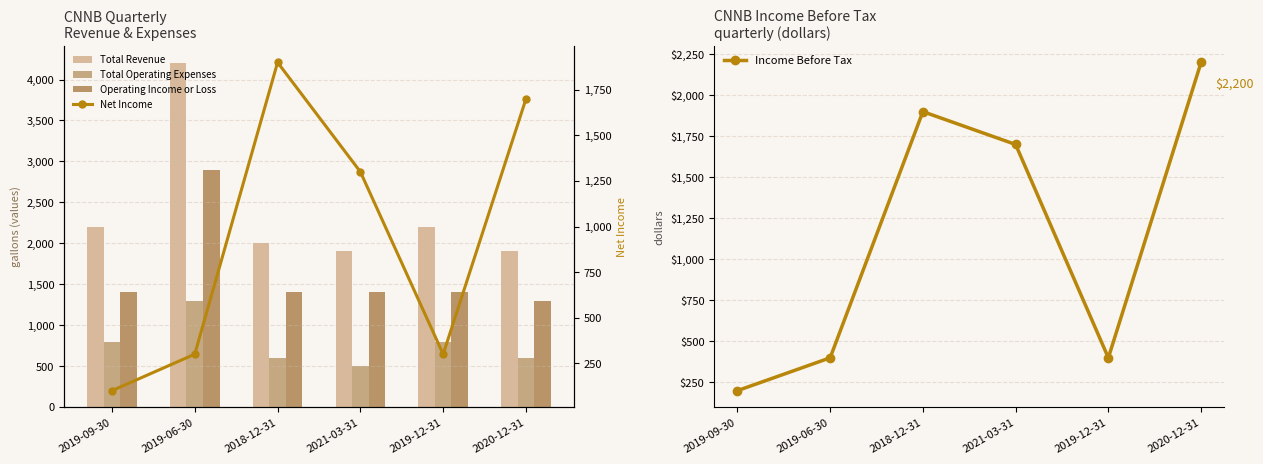

Which label corresponds to the smallest value in the chart?

2019-09-30